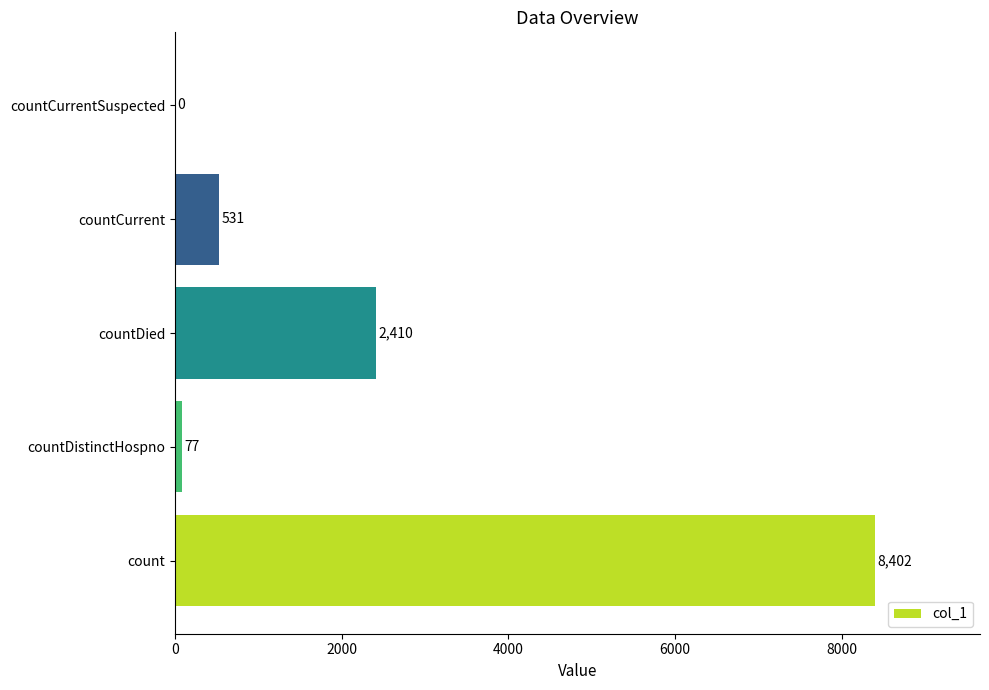

How many values are above zero?

4